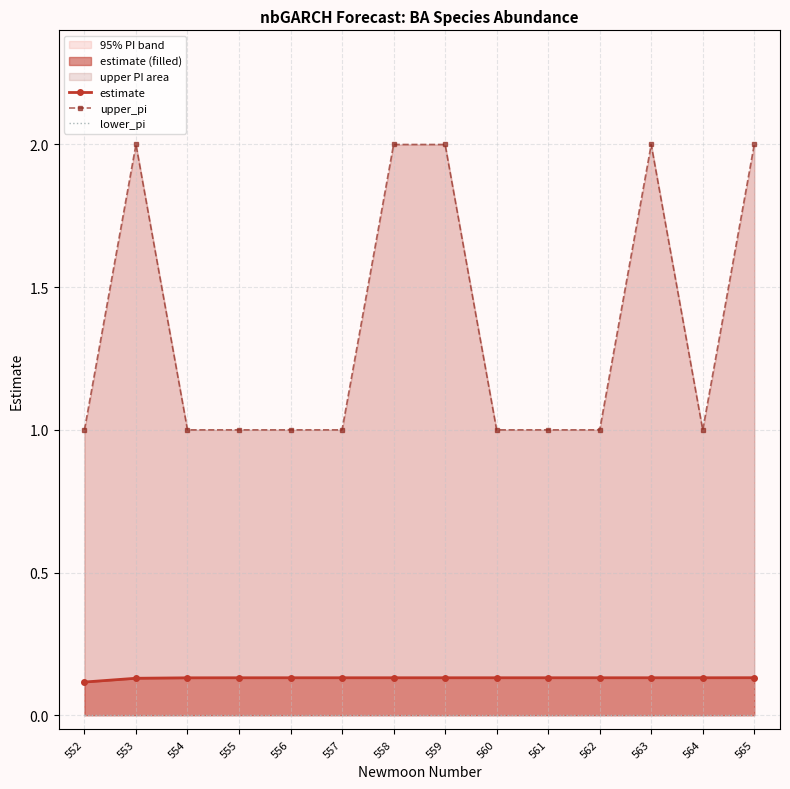

Which series has the widest spread of values?

upper_pi